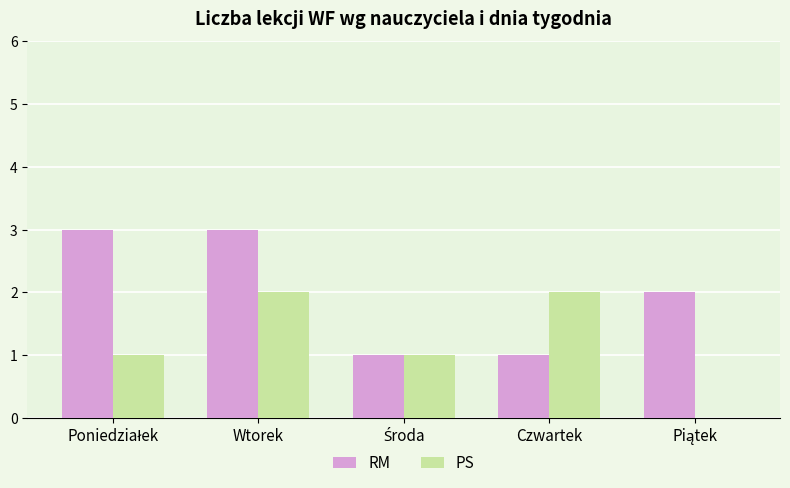

What value does the RM series have at Wtorek?

3